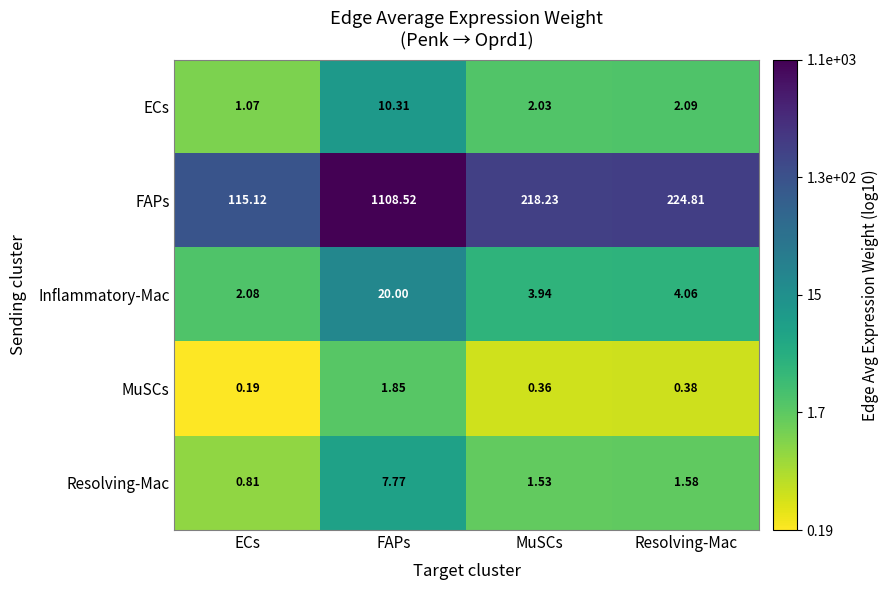

List the series in order of their peak value, highest first.

FAPs, Inflammatory-Mac, ECs, Resolving-Mac, MuSCs